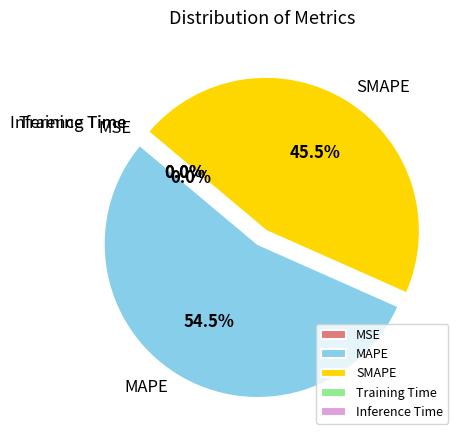

What is the largest slice in the pie chart?

MAPE